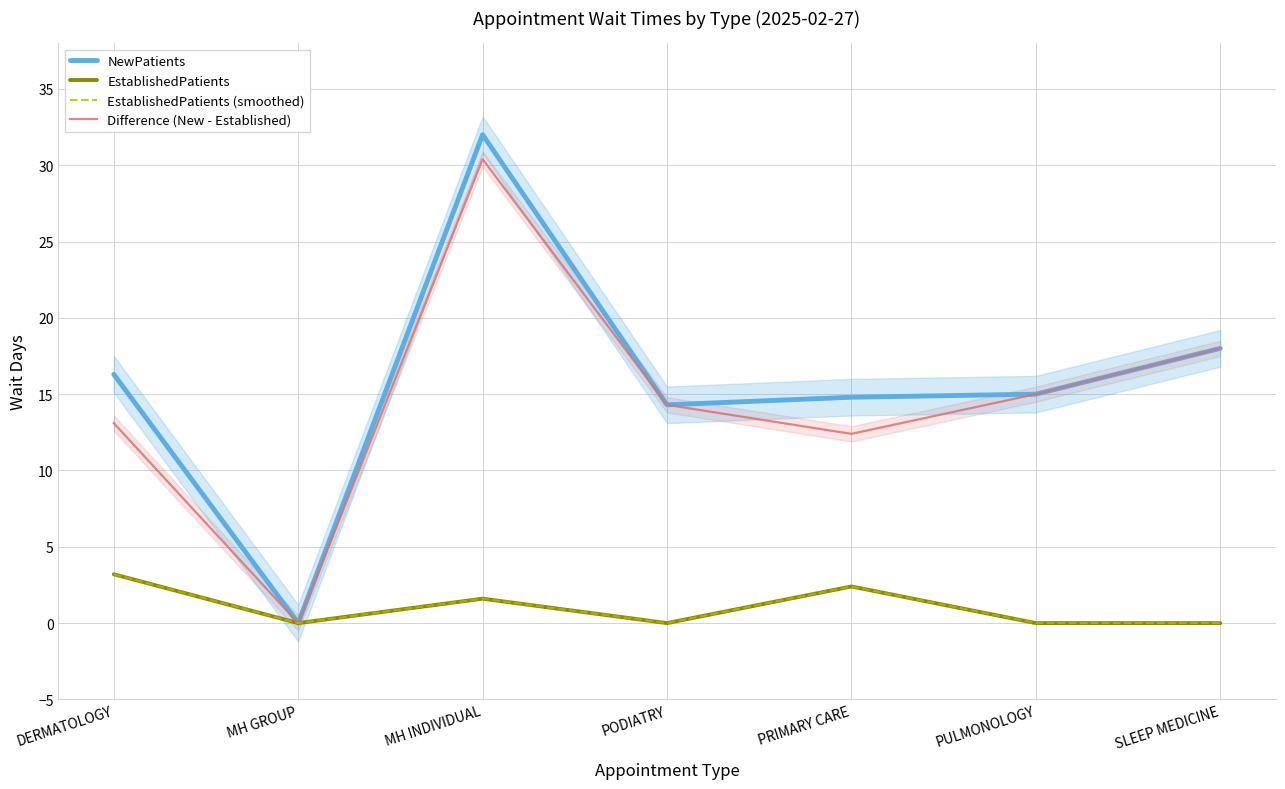

Which series has the largest total across all categories?

NewPatients